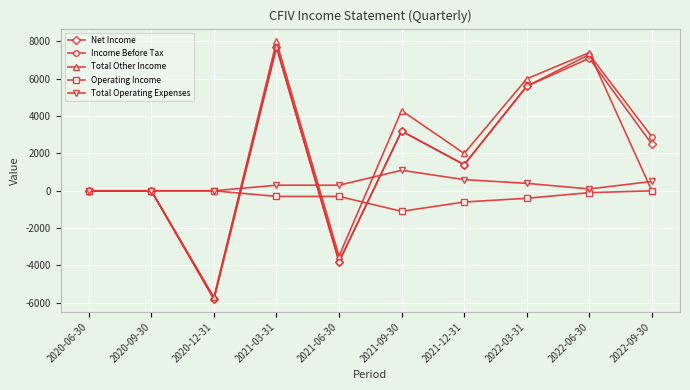

At which category is the sum across all series the highest?

2021-03-31